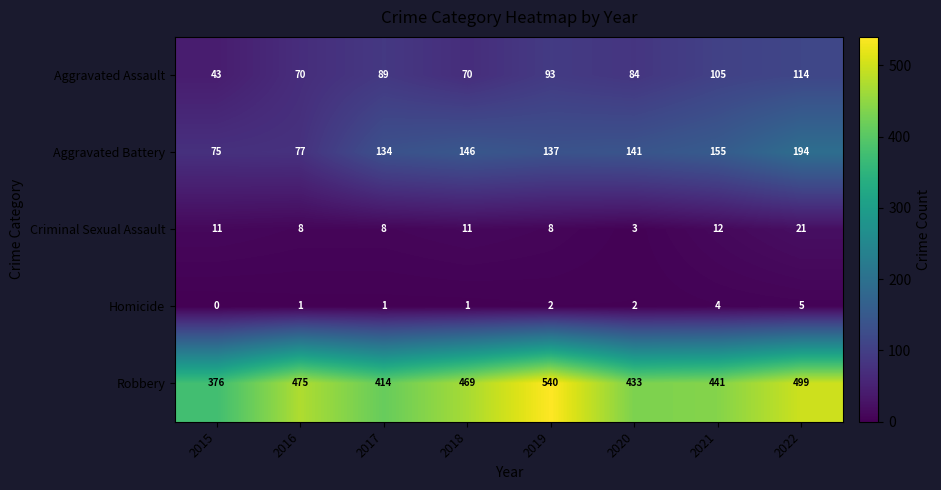

What value does the Criminal Sexual Assault series have at 2017?

8